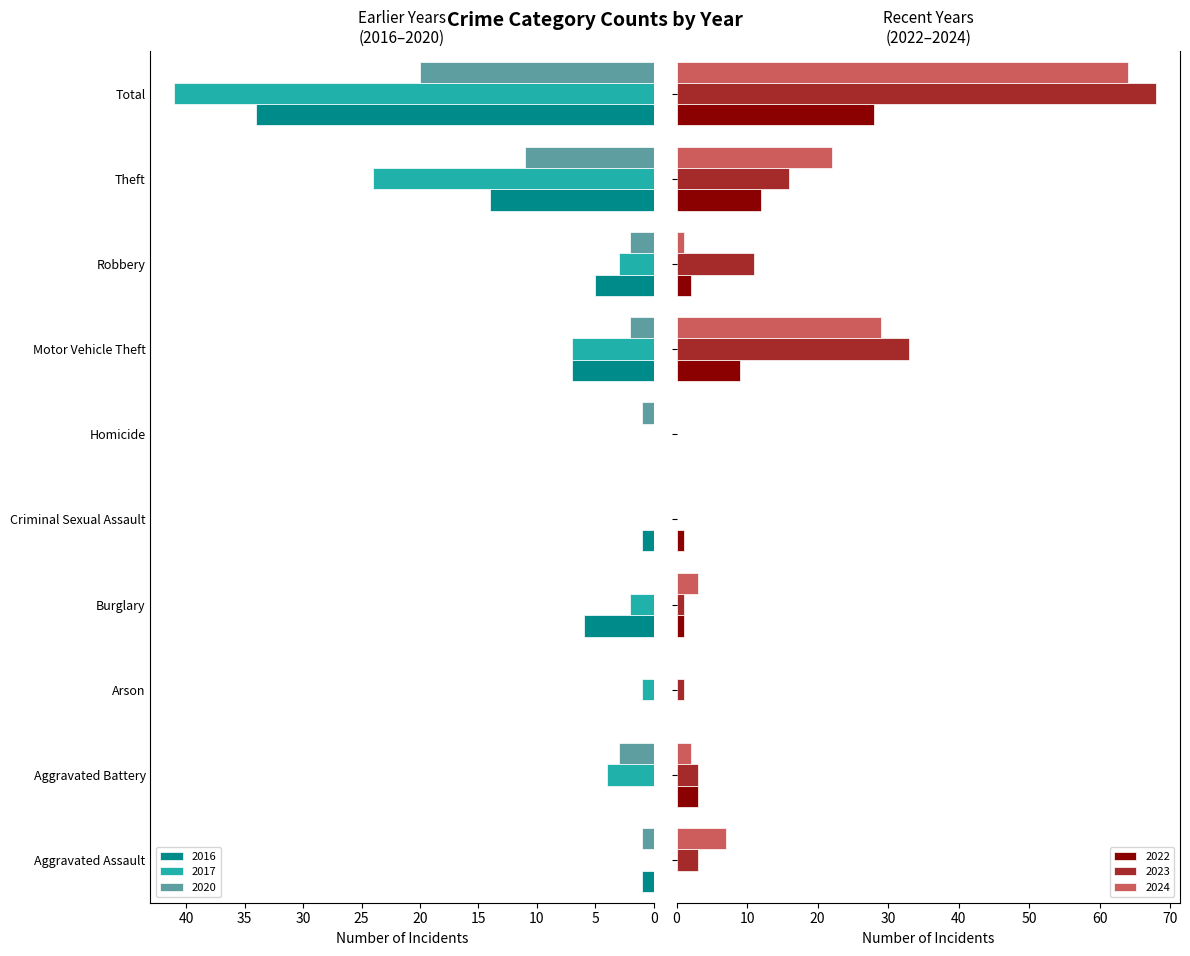

How many values in the 2024 series are below 3?

5